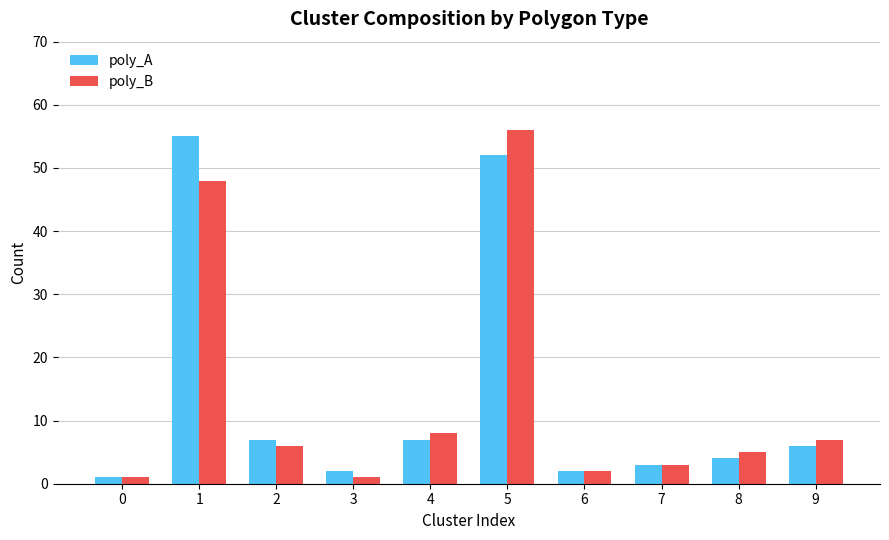

The value of poly_A at 8 is 4. True or false?

True